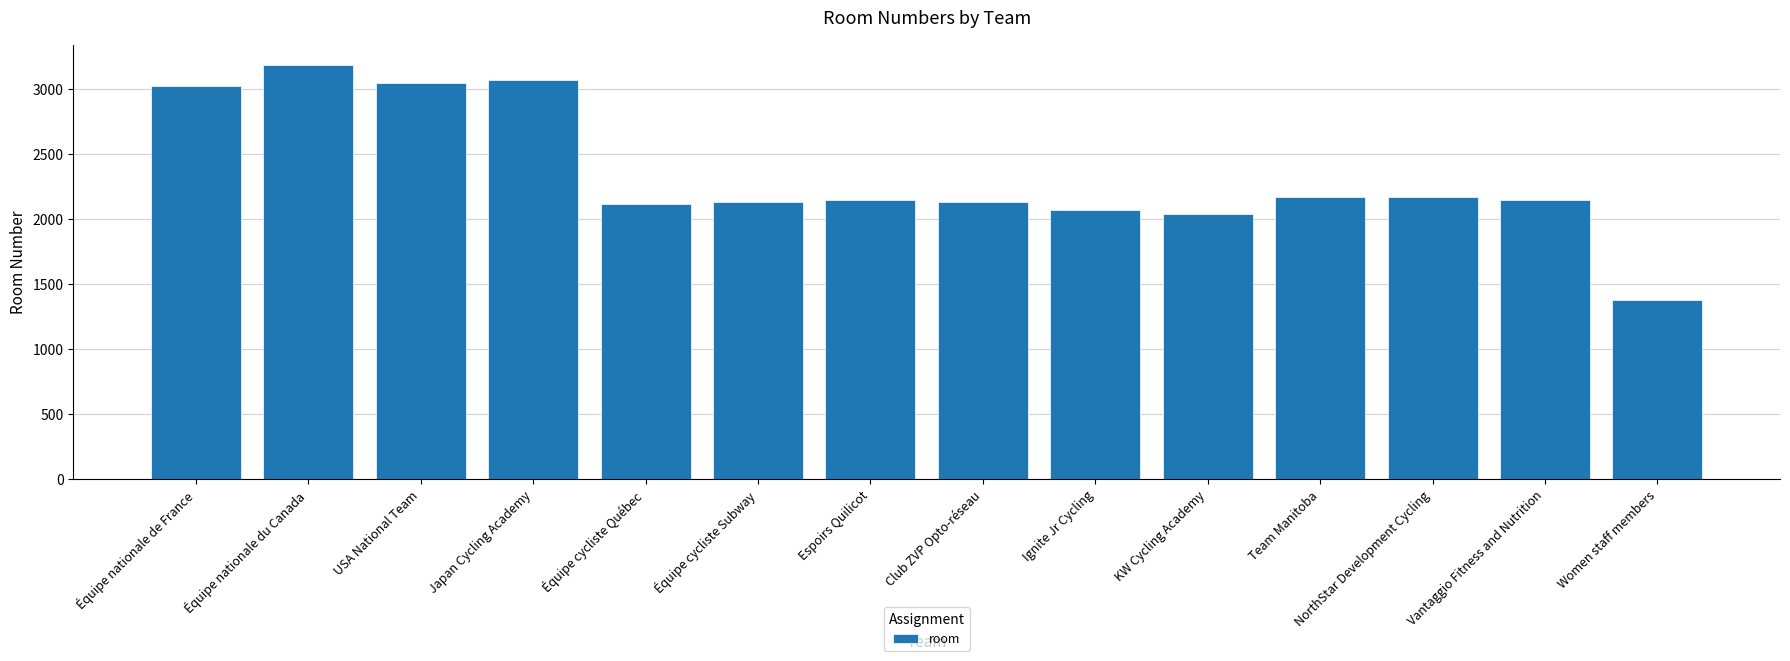

Read the value at Japan Cycling Academy, to the nearest 50.

3050